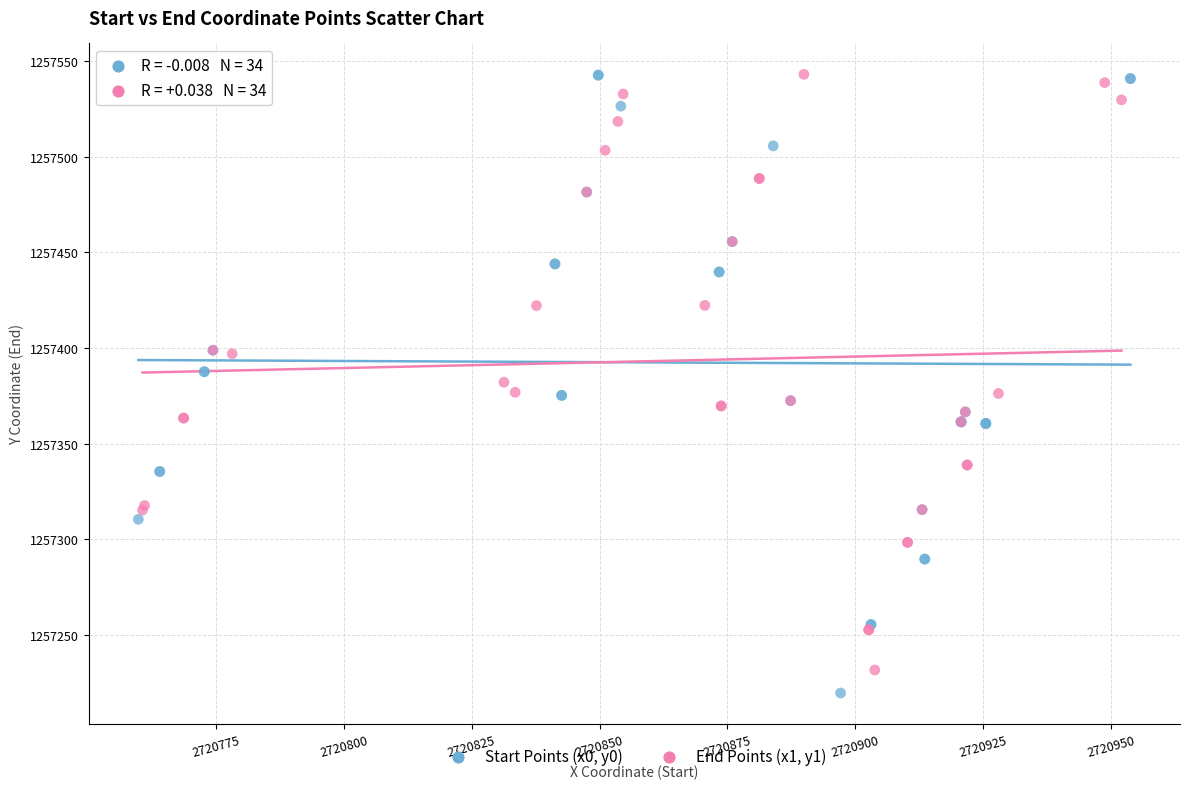

Which series contains the lowest Y value?

Start Points (x0, y0)